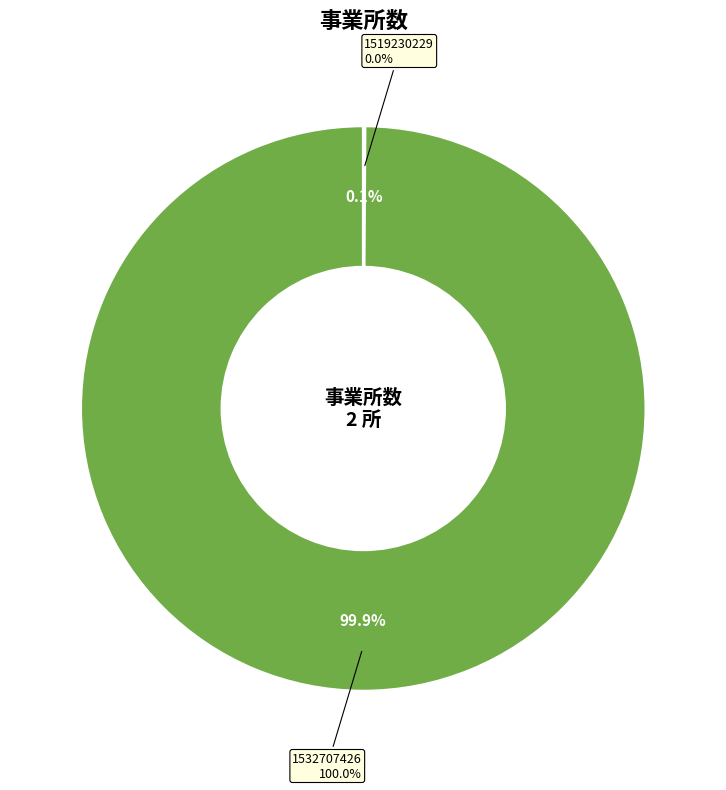

Which category has the biggest portion of the pie?

1532707426